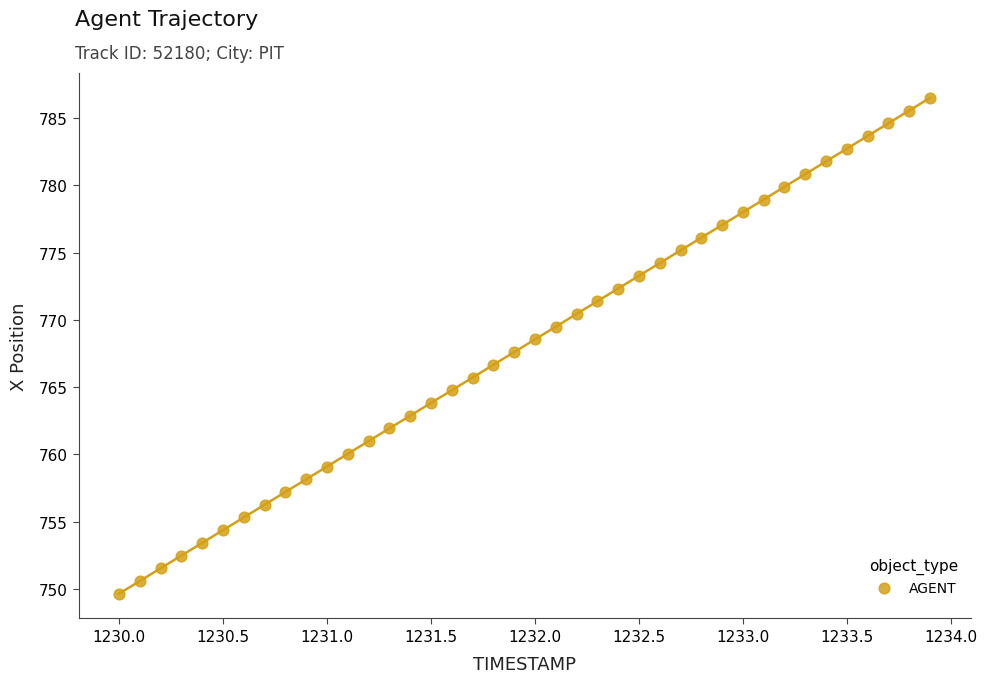

What is the range of Y values (max minus min)?

36.9